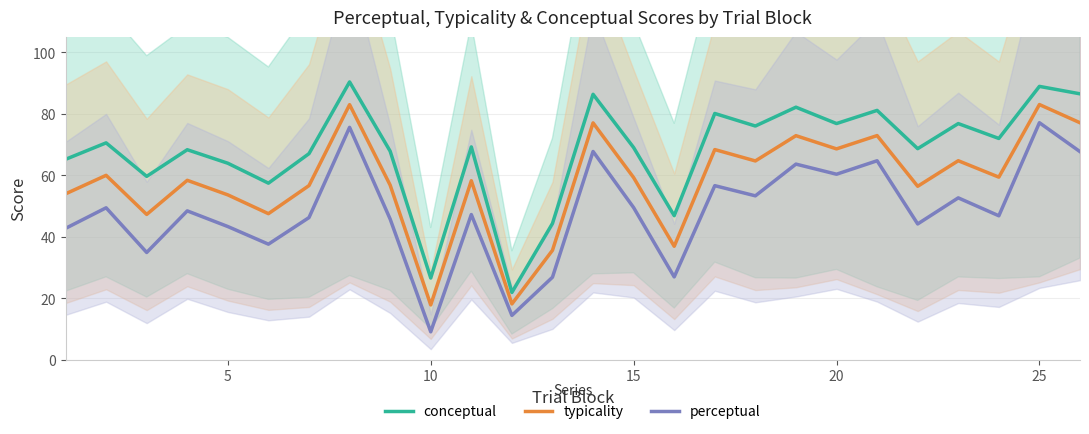

What is the minimum value shown in the chart?

9.1